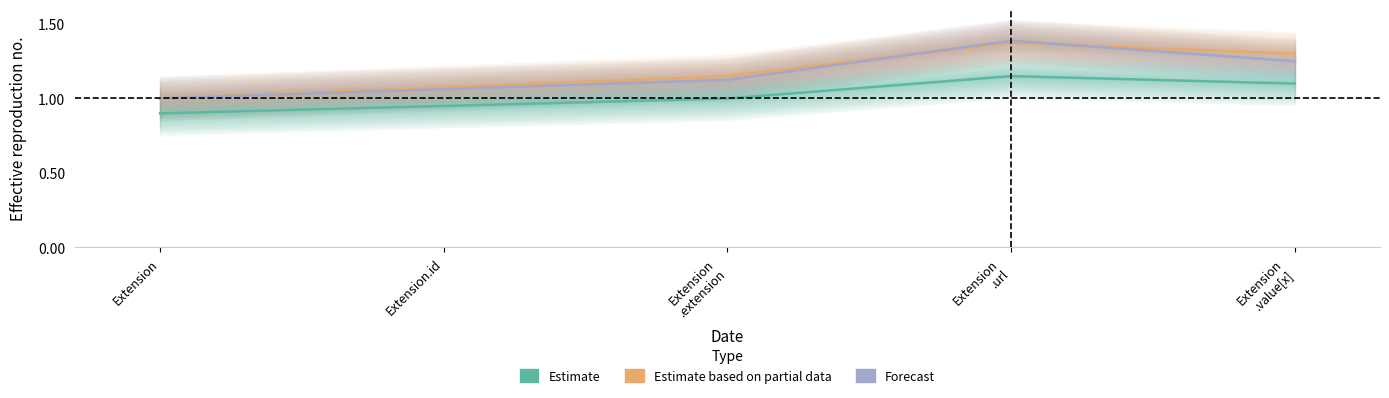

Reading left to right, extract all data points from this chart.

Estimate: Extension=0.9	Extension.id=1.0	Extension
.extension=1.0	Extension
.url=1.1	Extension
.value[x]=1.1
Estimate based on partial data: Extension=1.0	Extension.id=1.1	Extension
.extension=1.1	Extension
.url=1.4	Extension
.value[x]=1.3
Forecast: Extension=1.0	Extension.id=1.1	Extension
.extension=1.1	Extension
.url=1.4	Extension
.value[x]=1.2